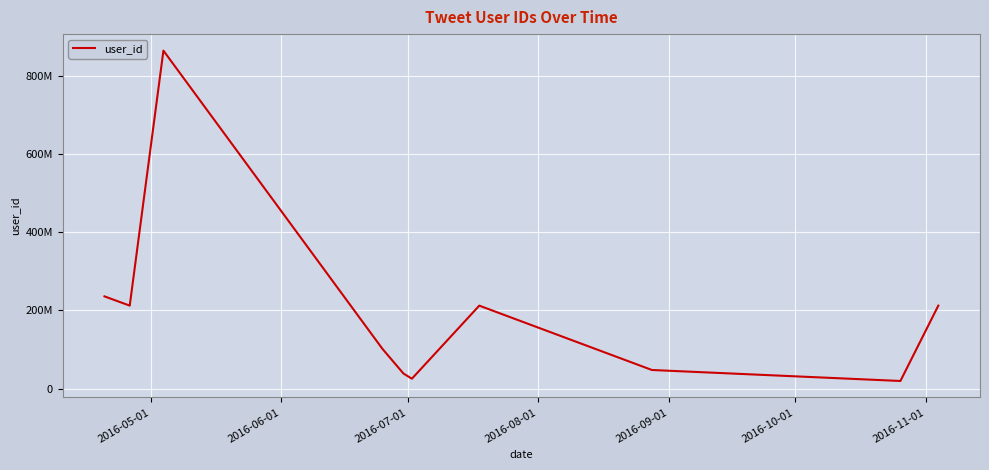

Does the chart display data point markers on the line(s)?

No